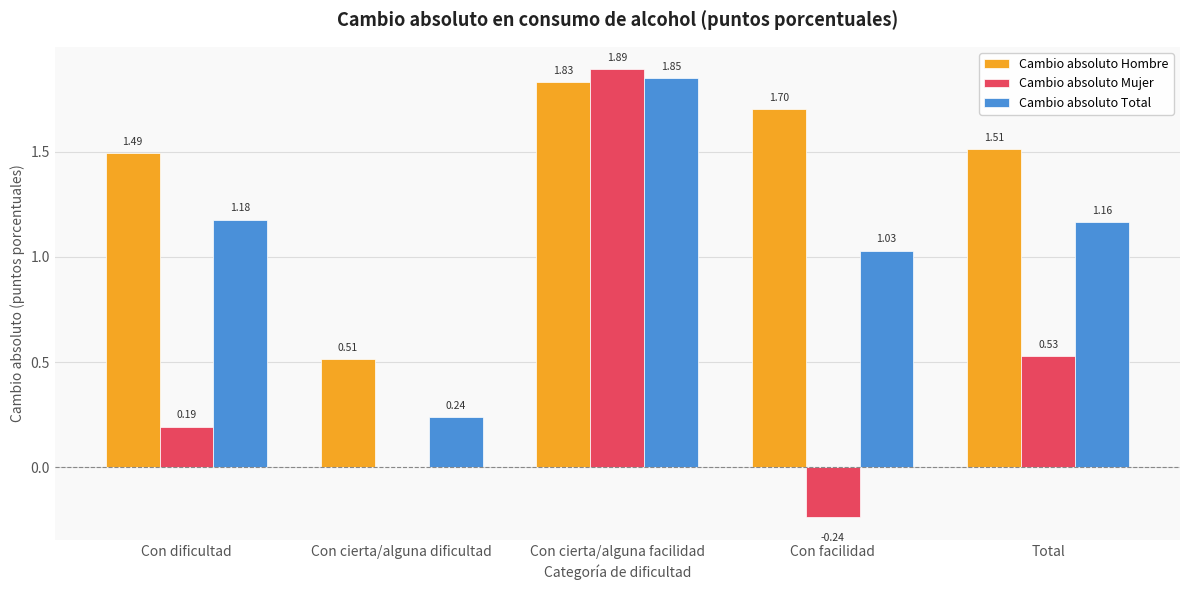

What is the highest value of the Cambio absoluto Mujer series?

1.9